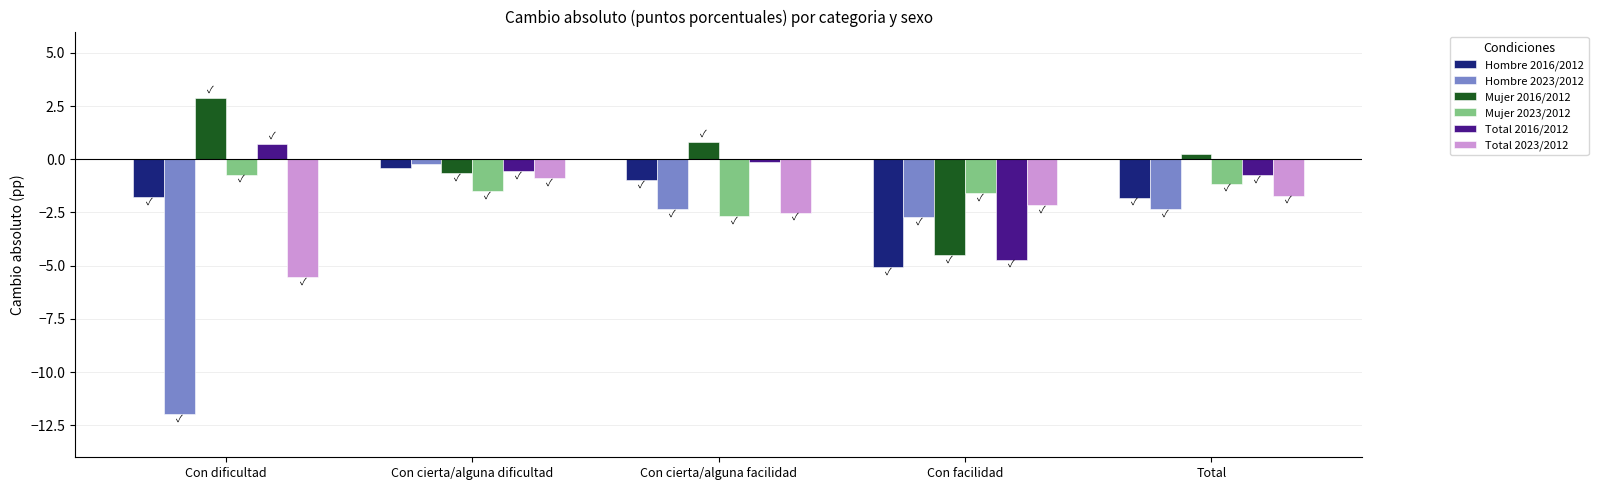

What is the approximate value of Mujer 2016/2012 at Con cierta/alguna dificultad?

-0.6